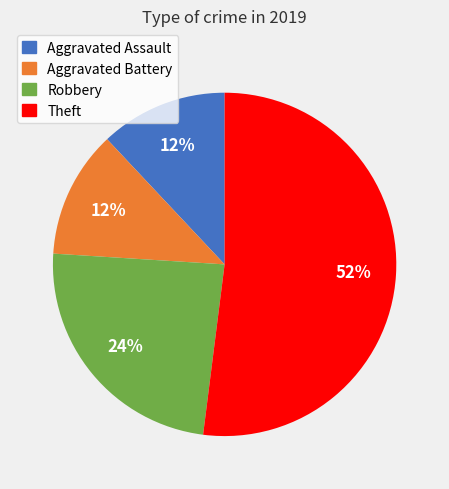

True or false: Theft accounts for 46% of the total.

False